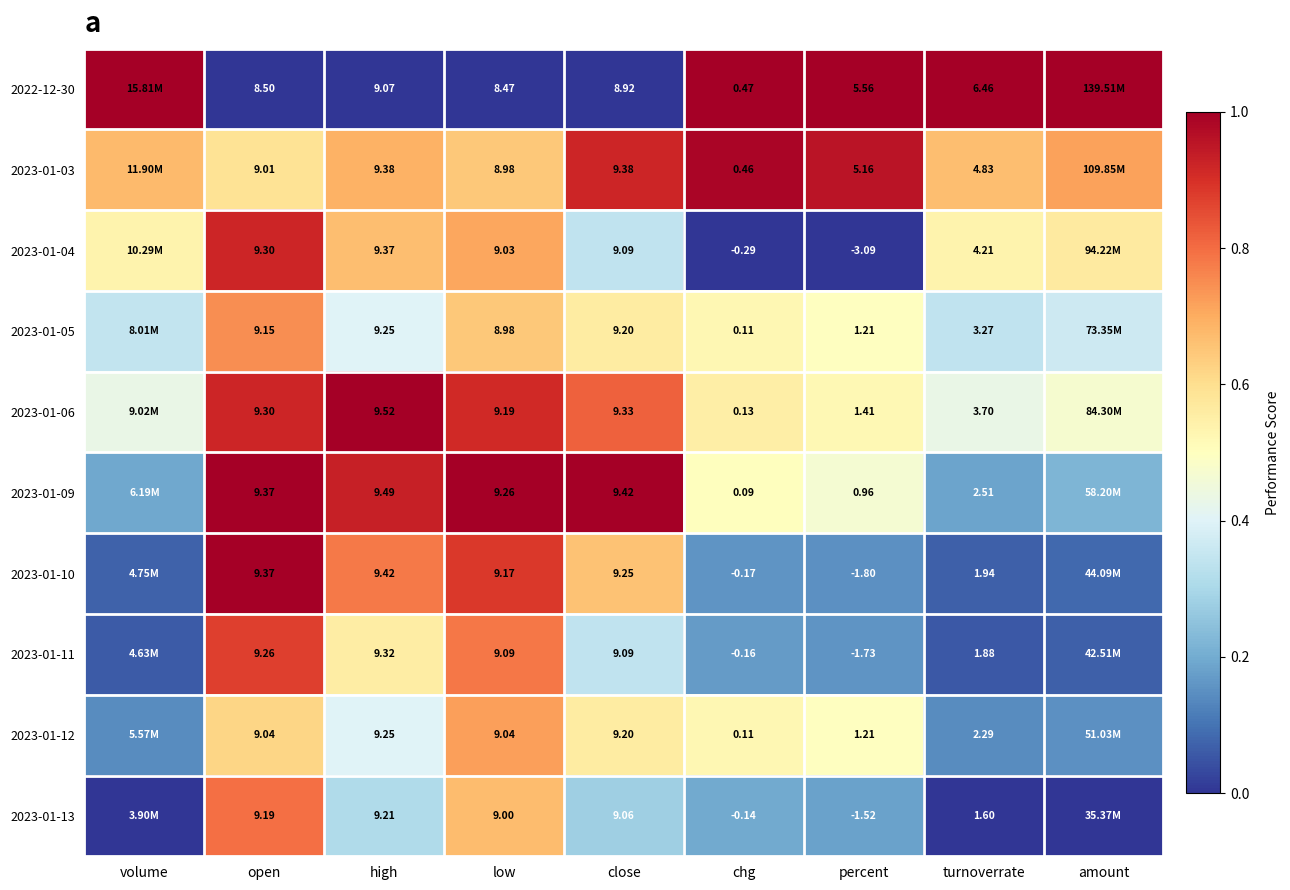

At which label is 2023-01-03 closest to 0?

open